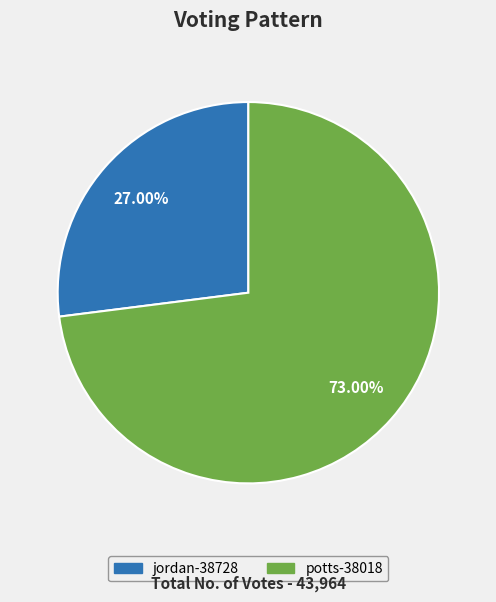

Between jordan-38728 and potts-38018, which is larger?

potts-38018